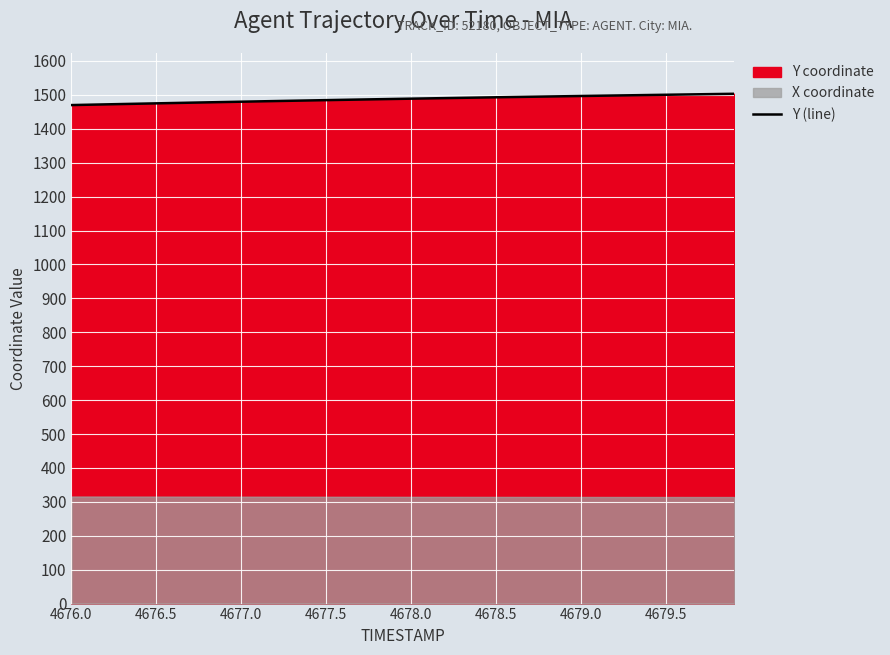

True or false: the data has more than 2 interior local peaks.

False